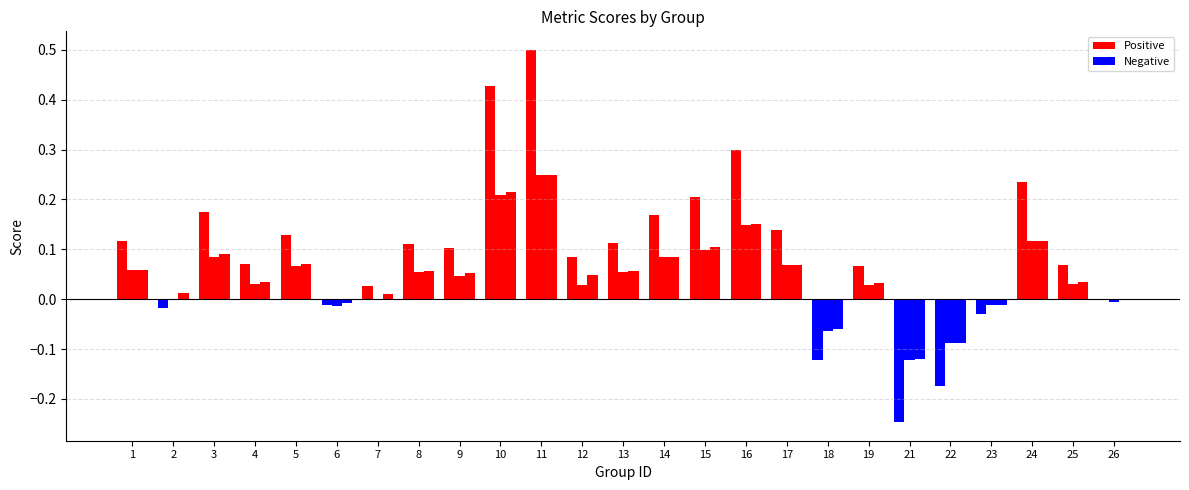

At which category does the chart reach its minimum across all series?

21